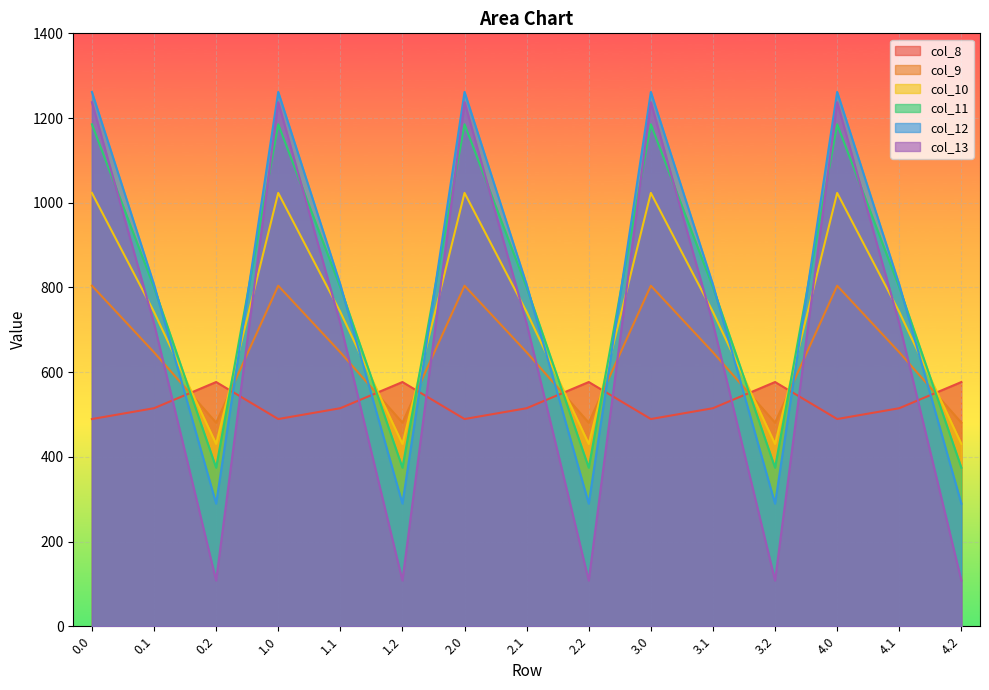

How many data points does each series have?

15